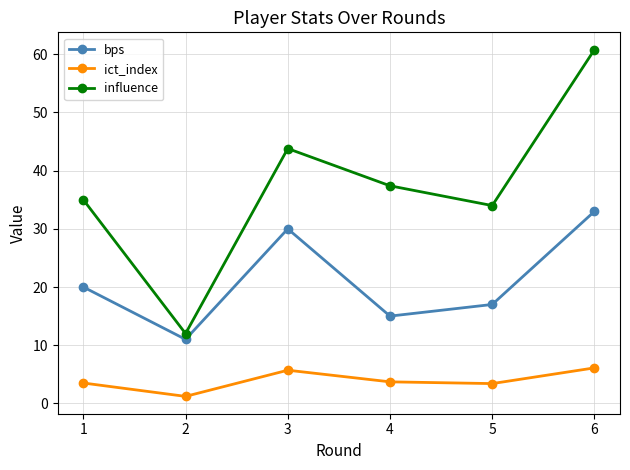

What is the minimum value shown in the chart?

1.2